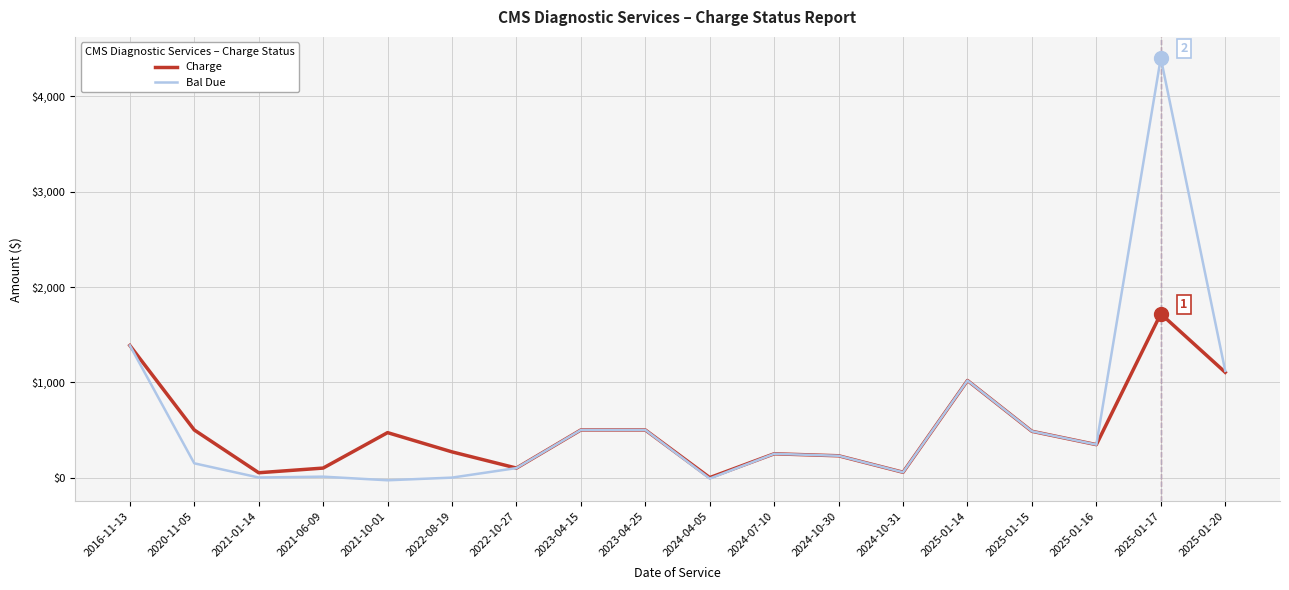

What is the difference between the maximum and second lowest values in the Charge series?

1668